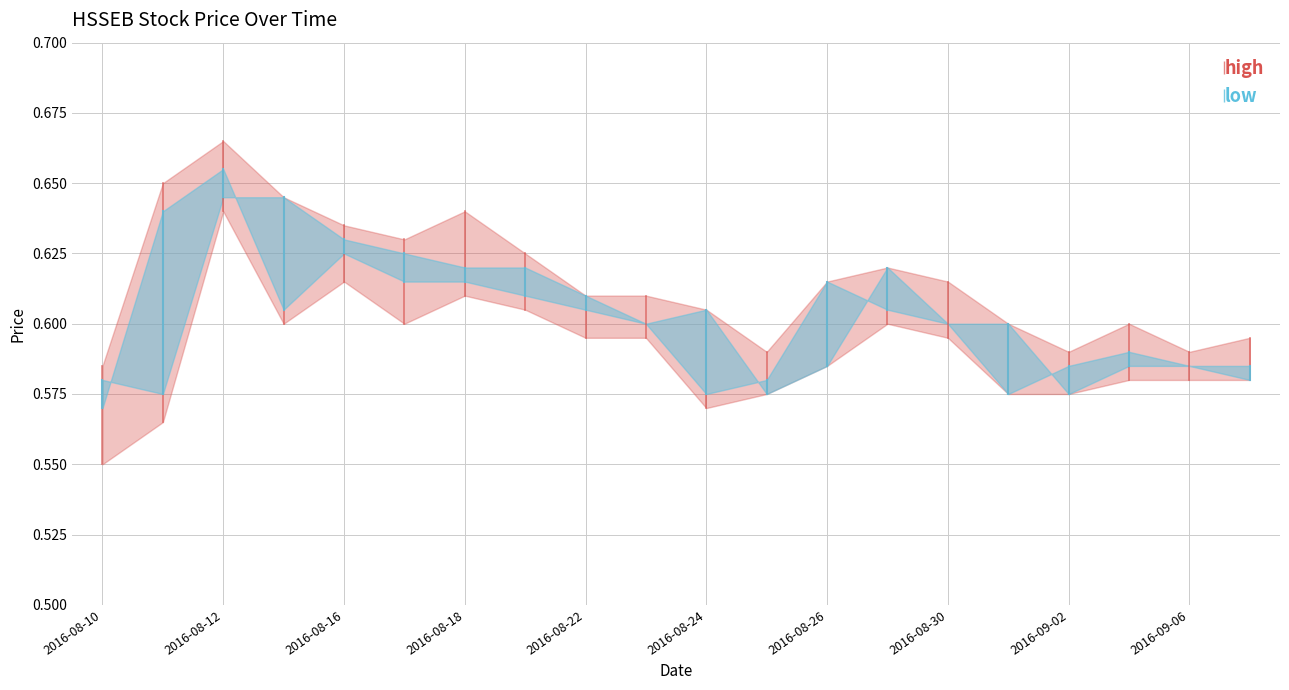

Which label corresponds to the smallest value in the chart?

2016-08-10